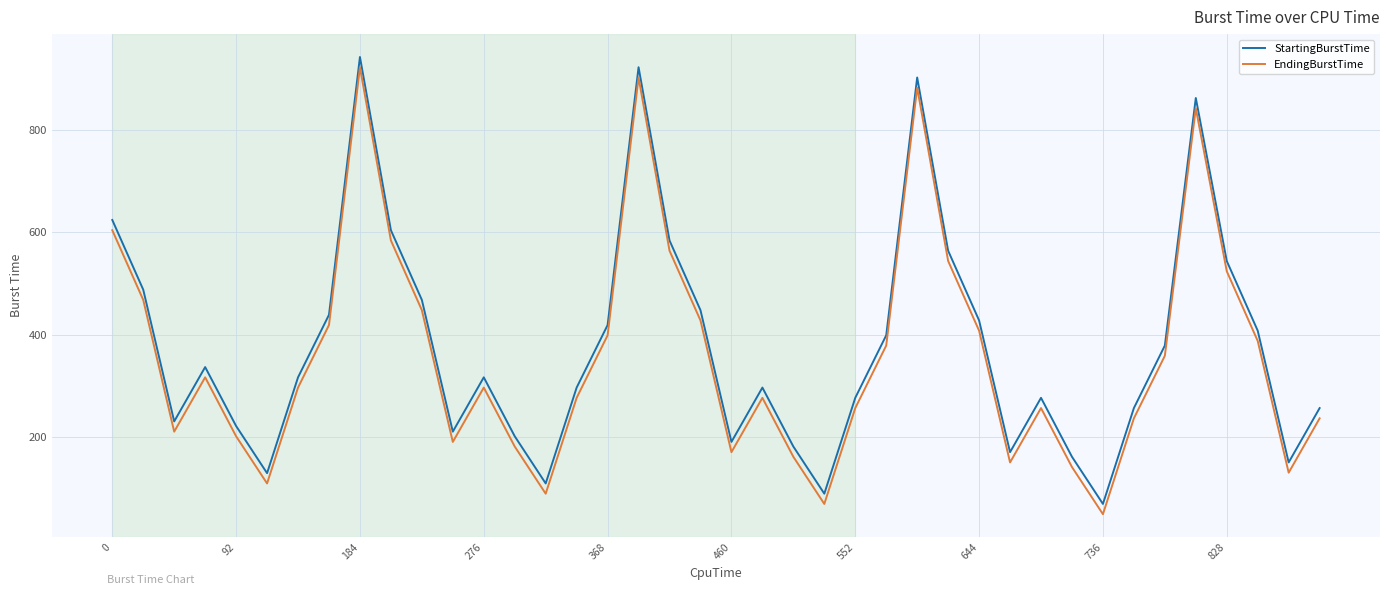

What is the difference between the maximum and minimum values in the StartingBurstTime series?

872